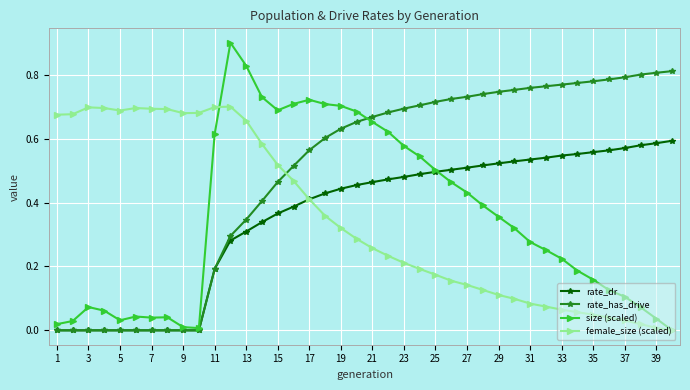

Rank the series by their maximum value, from highest to lowest.

size (scaled), rate_has_drive, female_size (scaled), rate_dr